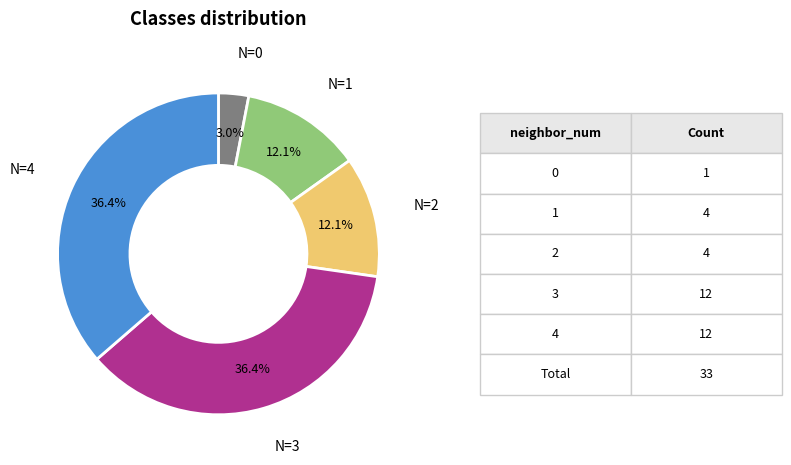

Which category has the smallest portion of the pie?

neighbor_num=0